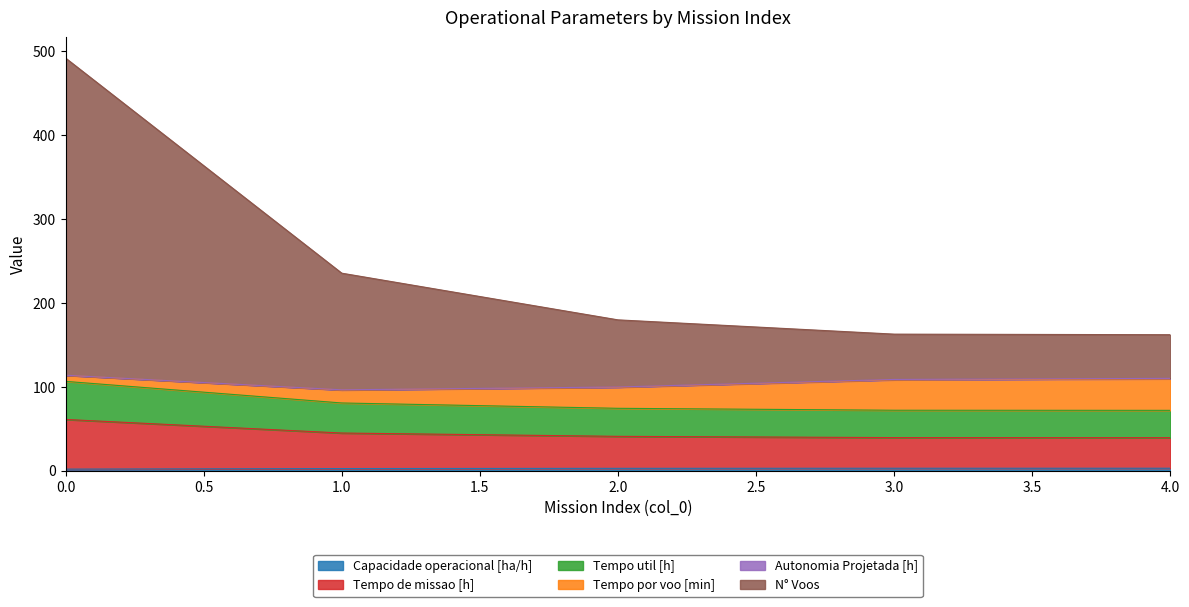

Does the chart have visible grid lines?

No